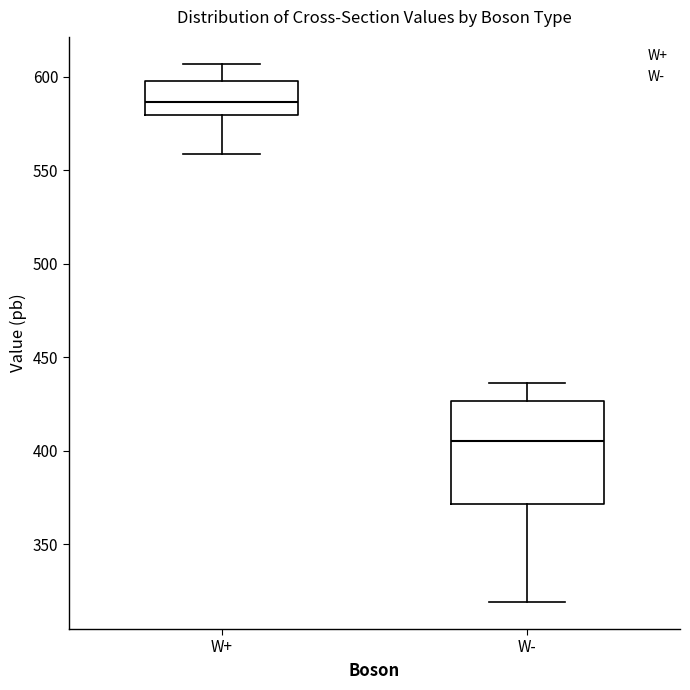

Which box has the lowest median line?

W-